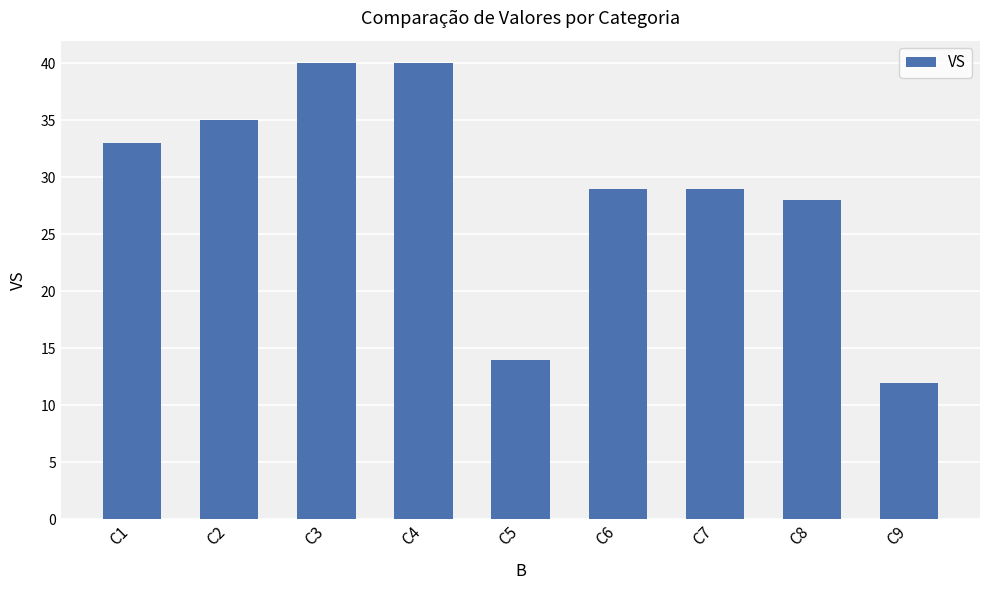

What is the difference between the second highest and minimum values?

28